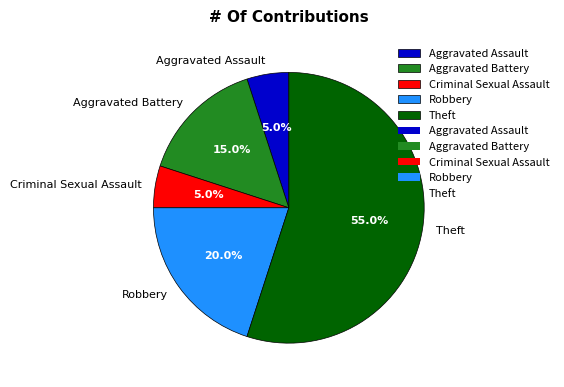

Count the number of slices in the pie.

5